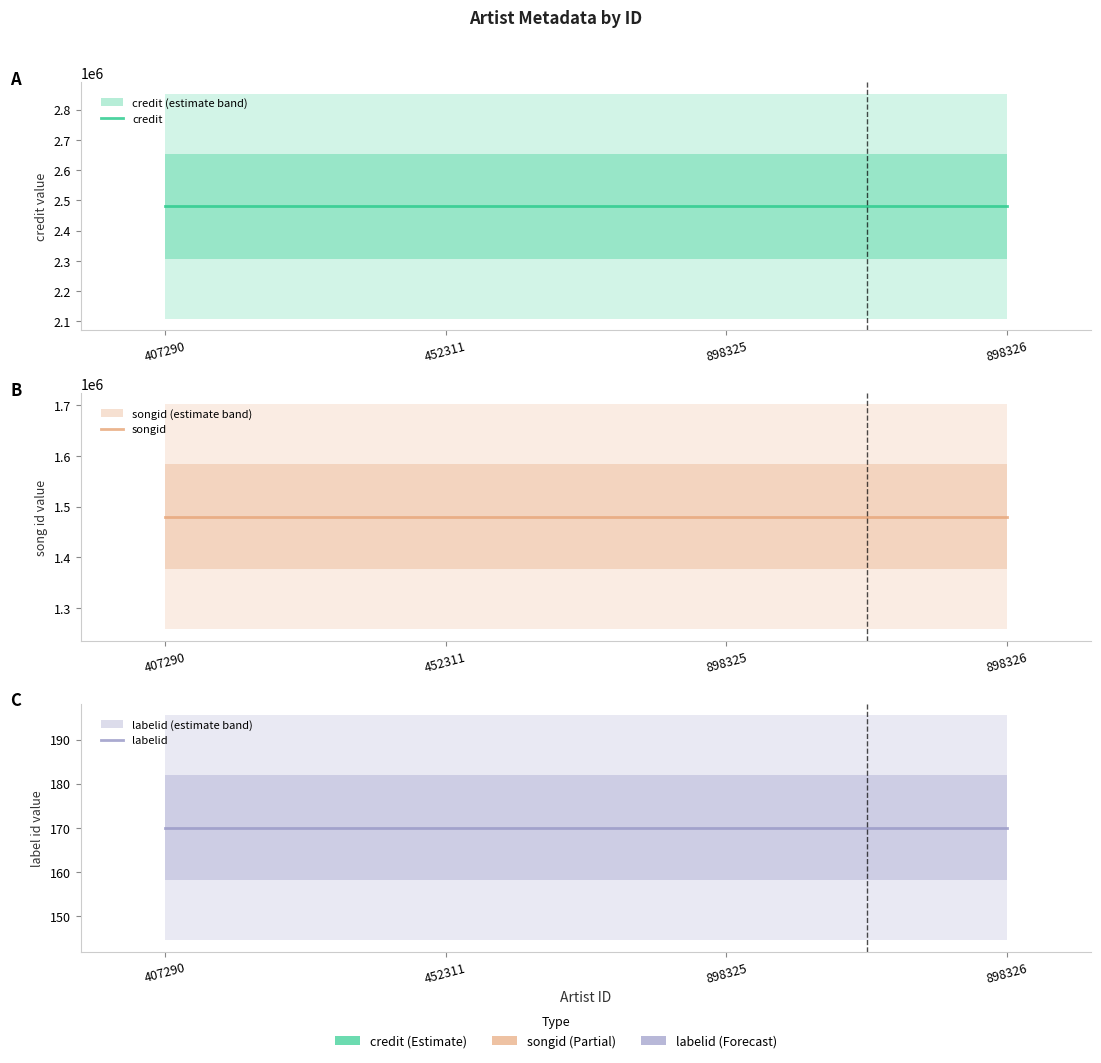

Which series changed the most between 452311 and 898326?

credit